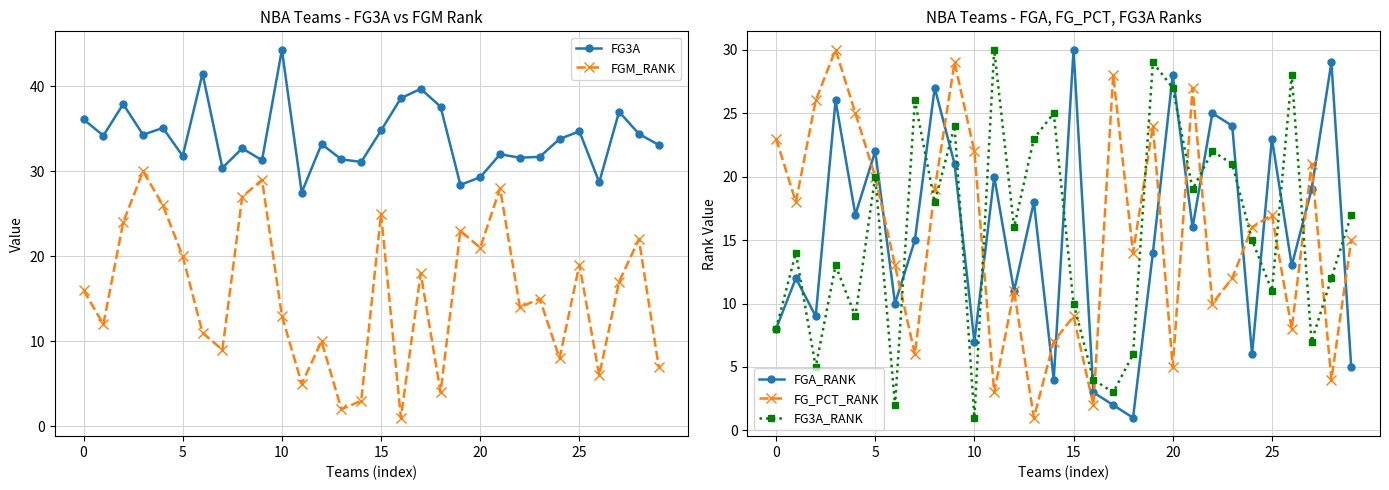

What is the highest value of the FG3A series?

44.3